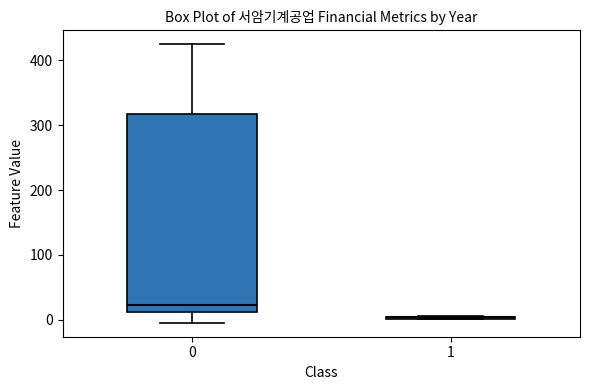

Reading left to right, read every box against the y-axis: the position of its median line, the range the box covers, and the ends of its whiskers. The values are not printed on the chart, so give them approximately, as read against the axis.

0: median 20, box 10 to 320, whiskers 0 to 430
1: box collapsed to a line at 0, whiskers 0 to 10